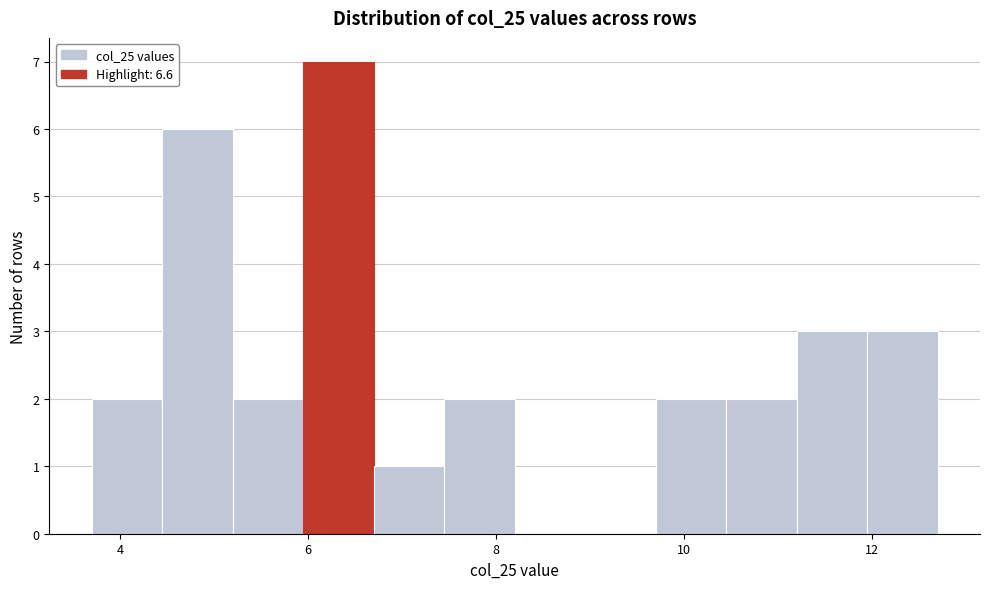

Read against the x-axis, roughly where is the centre of the tallest bar?

6.4